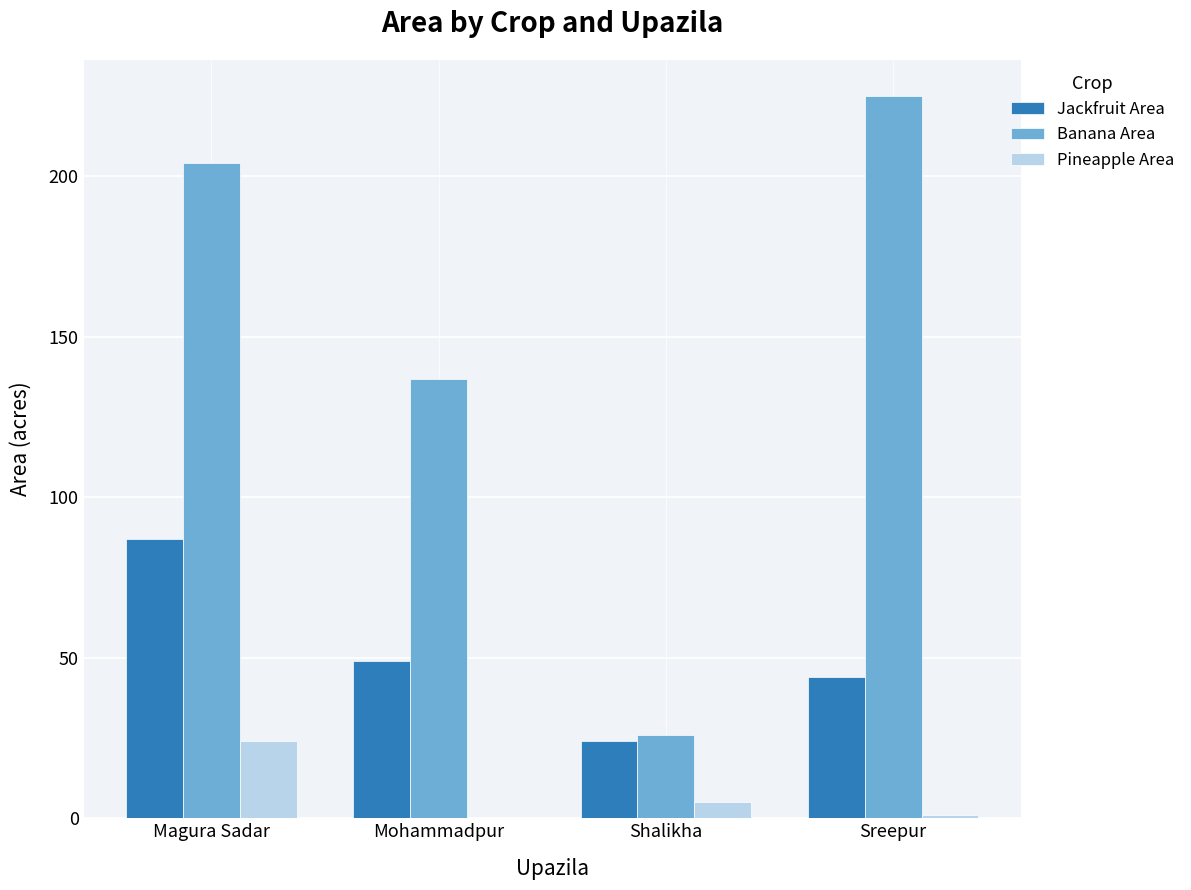

True or false: Banana Area has a value of 137 at Mohammadpur.

True